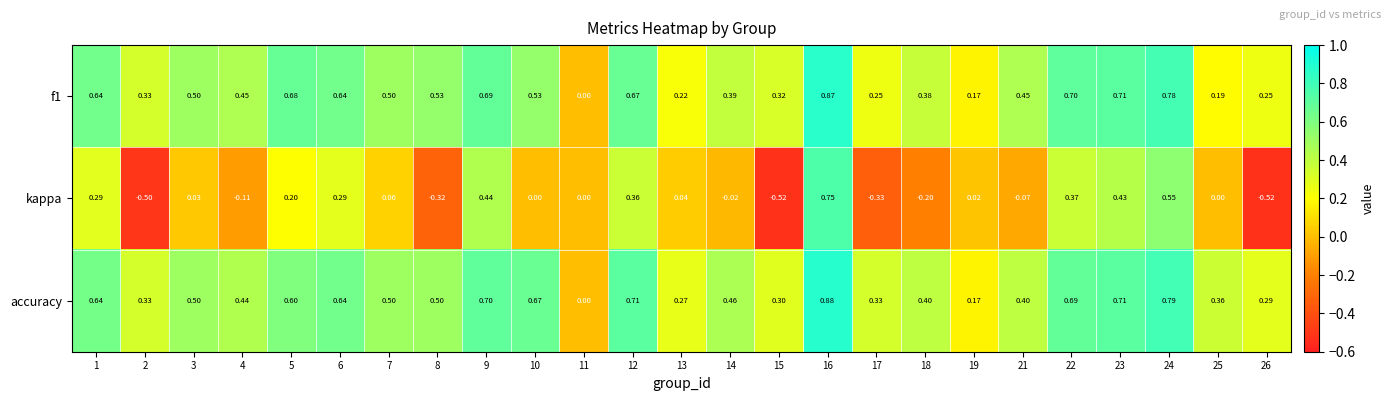

Between 11 and 13, which series saw the biggest shift?

accuracy